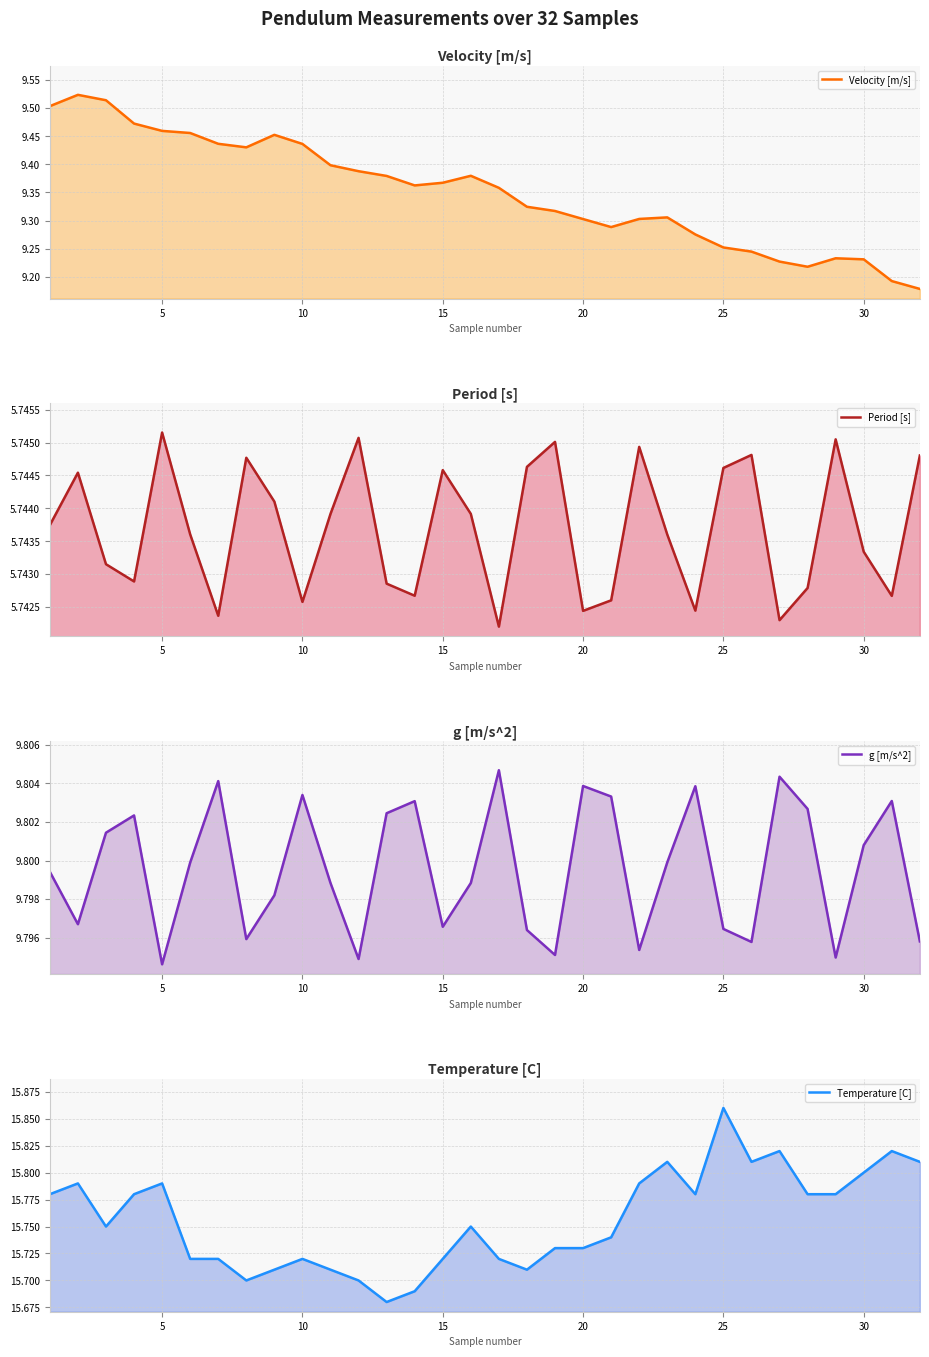

True or false: g [m/s^2] and Period [s] cross at least once.

False